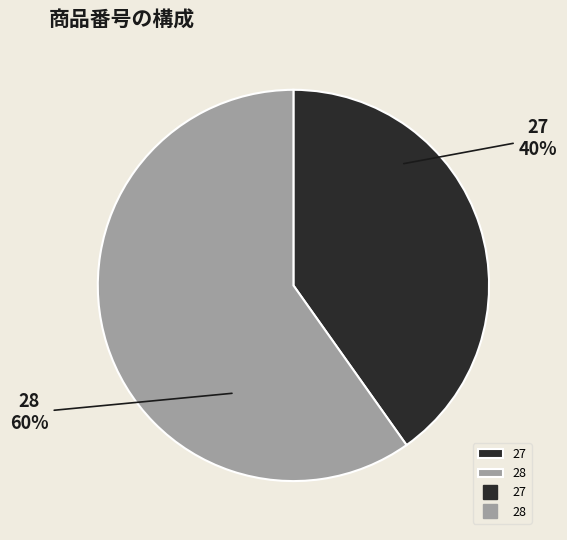

Approximately how many times larger is the value at 27 compared to 28?

0.7